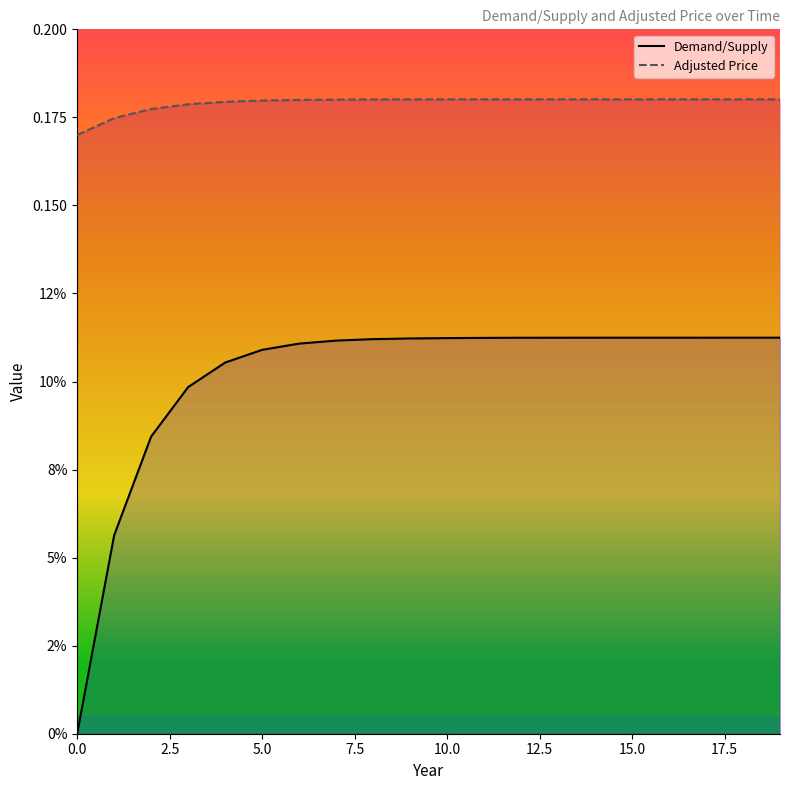

True or false: Demand/Supply has more than 2 interior local peaks.

False